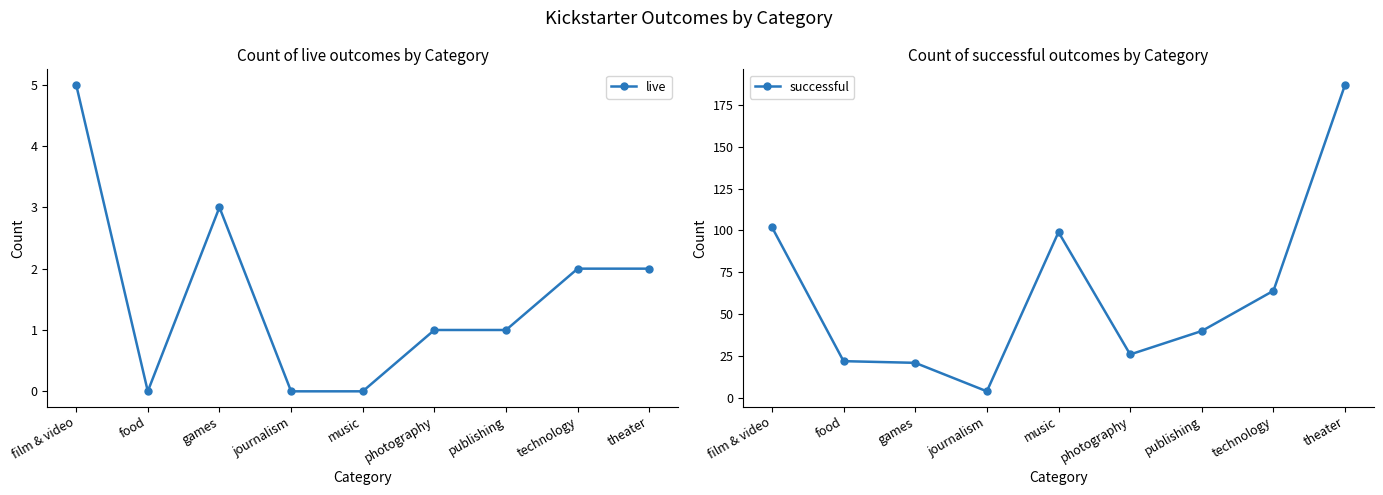

Which has a higher value, food or photography?

photography